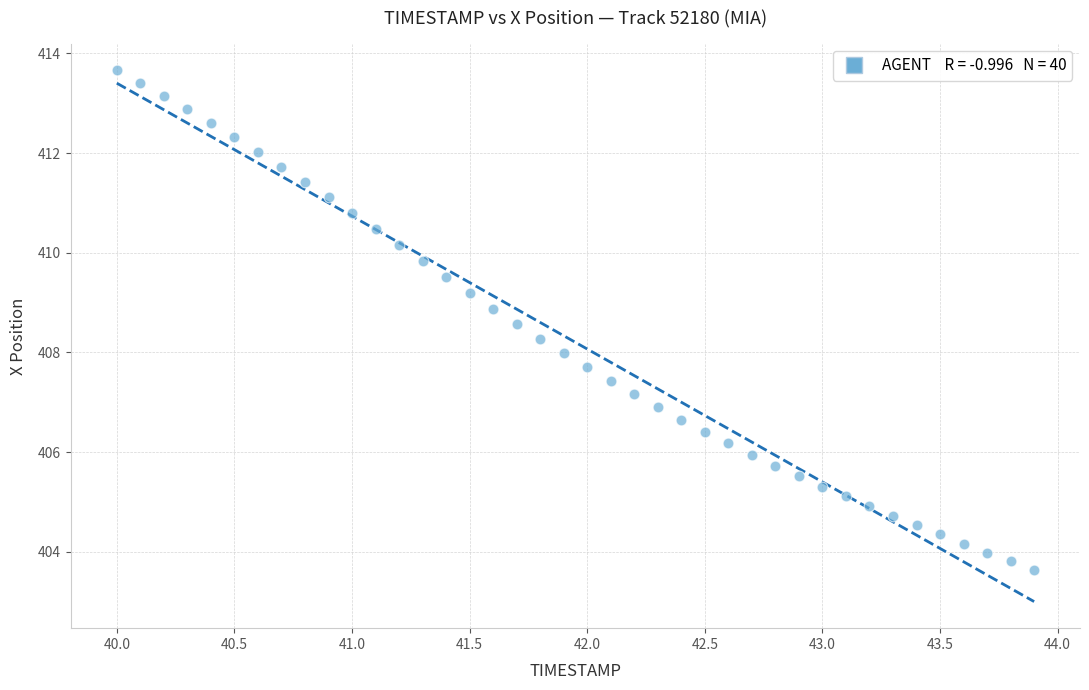

What is the range of X values (max minus min)?

3.9